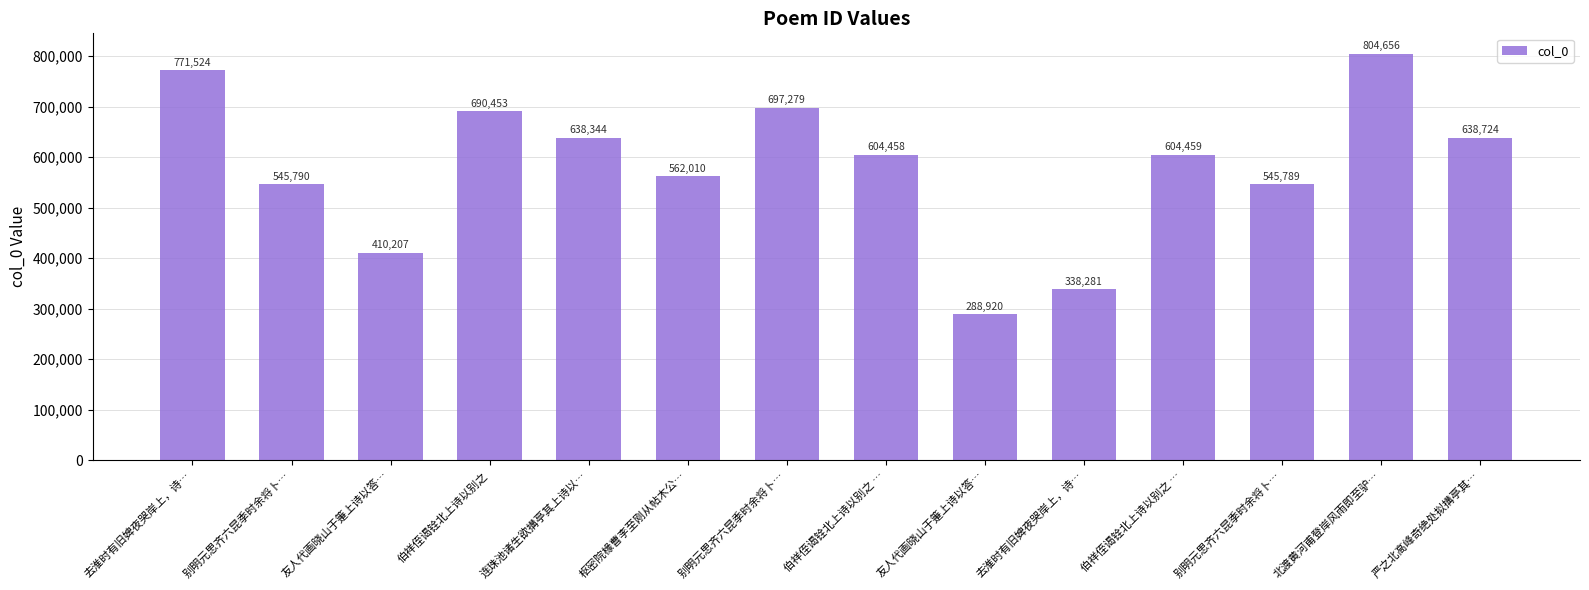

What is the change in value from 枢密院椽曹李至刚从帖木公… to 友人代画晓山于箑上诗以答…?

-273090